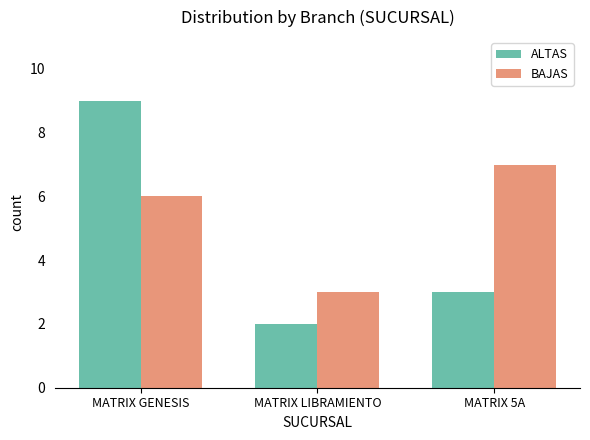

Is the value of ALTAS at MATRIX 5A greater than the value of BAJAS at MATRIX GENESIS?

No